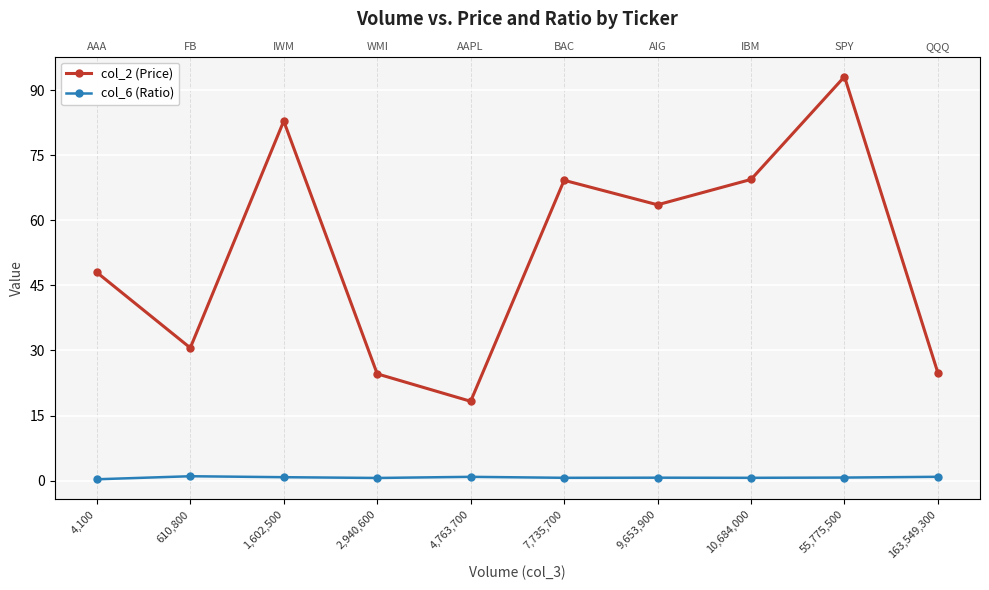

At which category does the chart reach its minimum across all series?

4,100